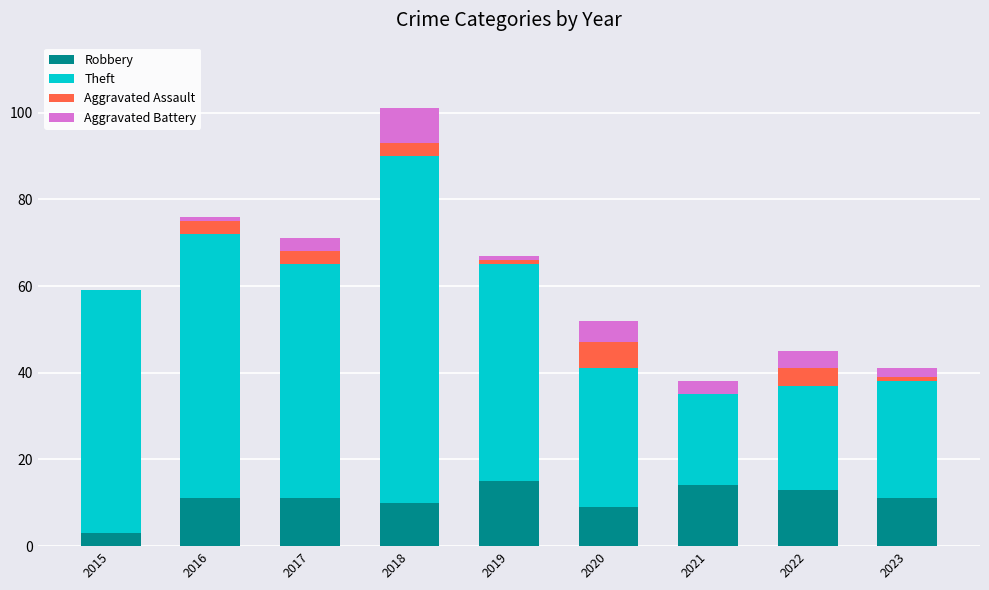

The value of Robbery at 2022 is 21. True or false?

False